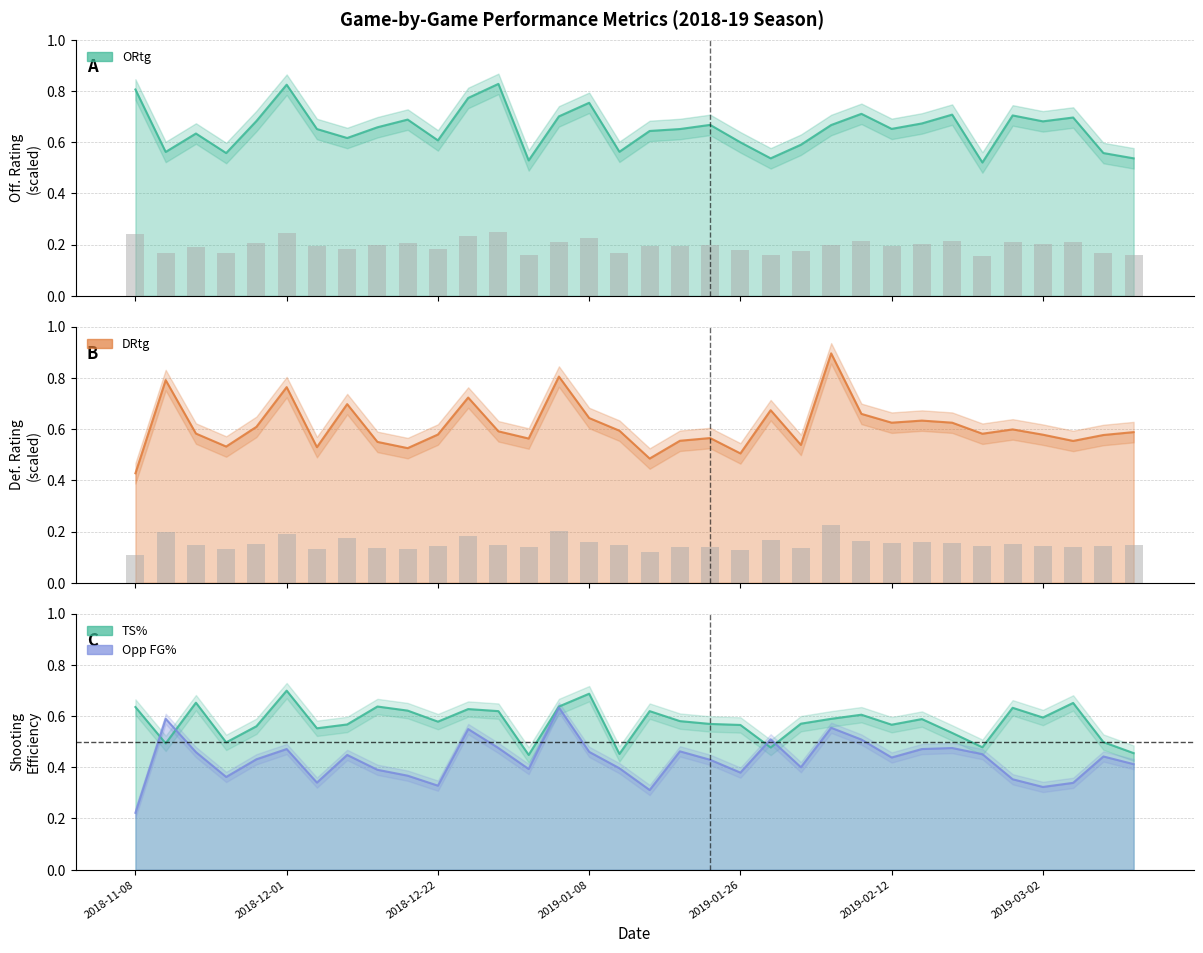

How many groups of bars are there?

34